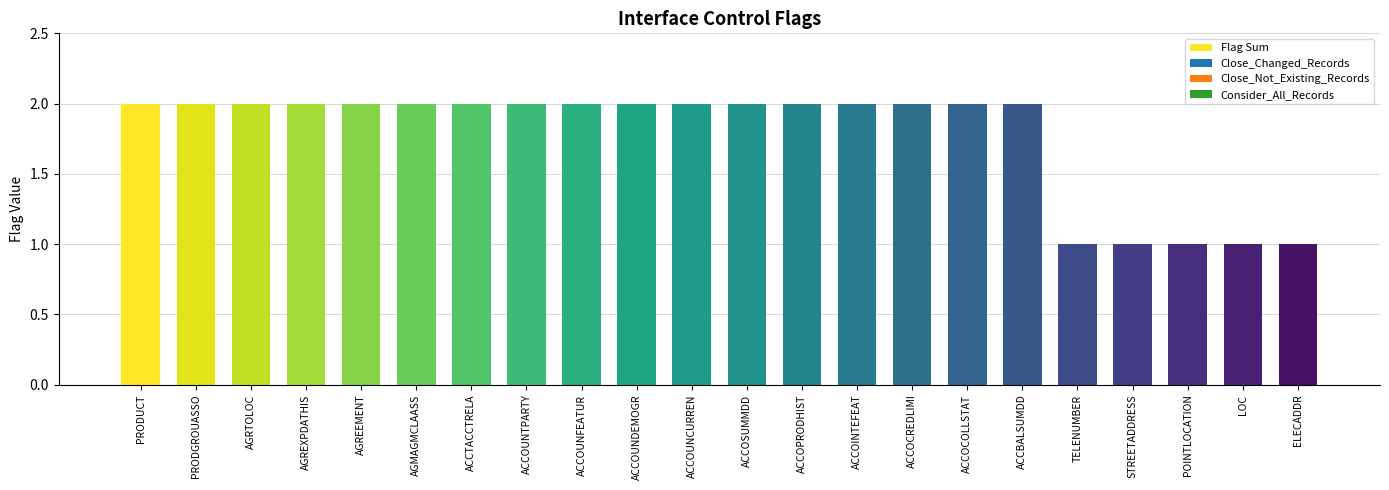

How many bars are there in total?

22